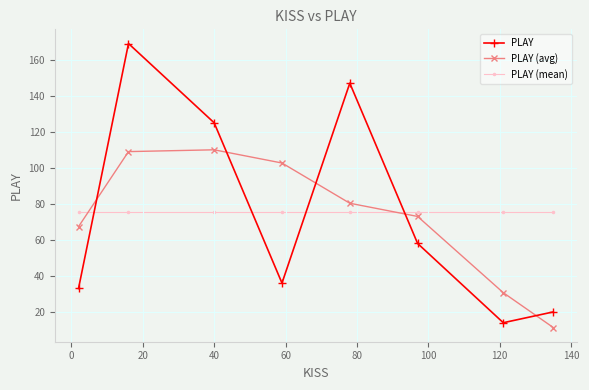

Count the number of categories in the chart.

8